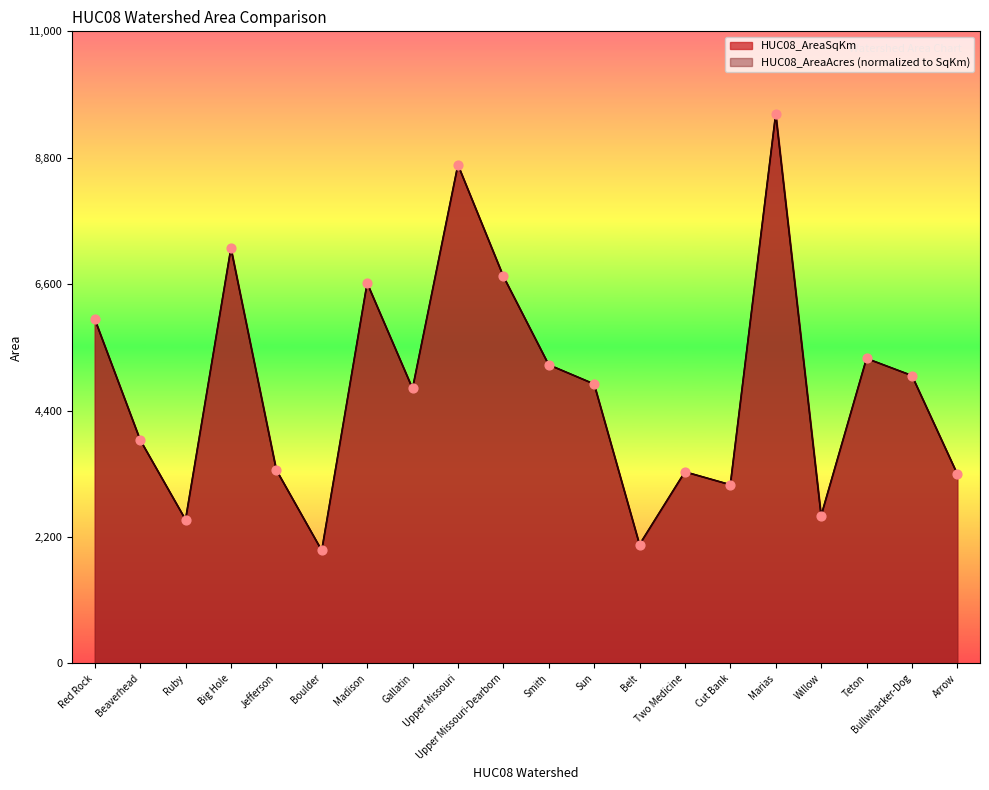

At how many categories does at least one series exceed 9108?

1